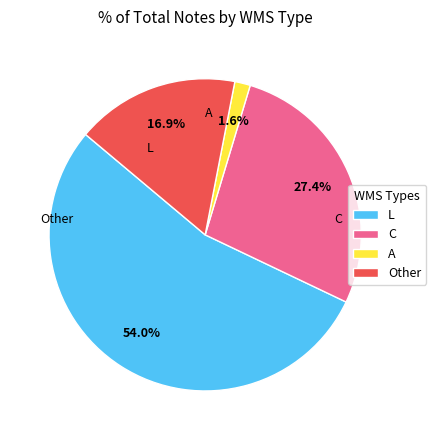

How many slices are in this pie chart?

4